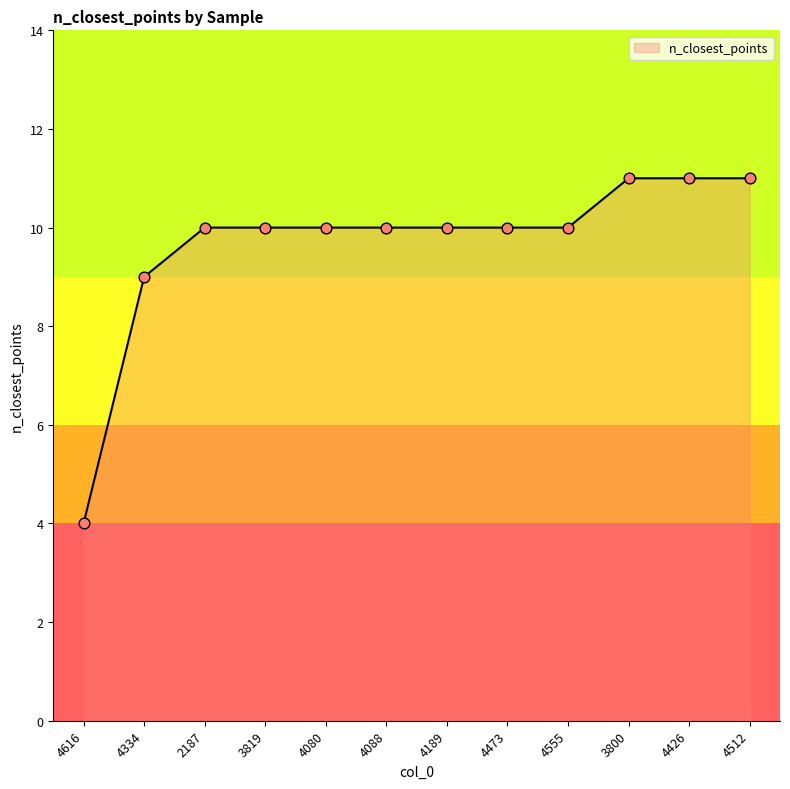

Which has a higher value, 4189 or 4426?

4426